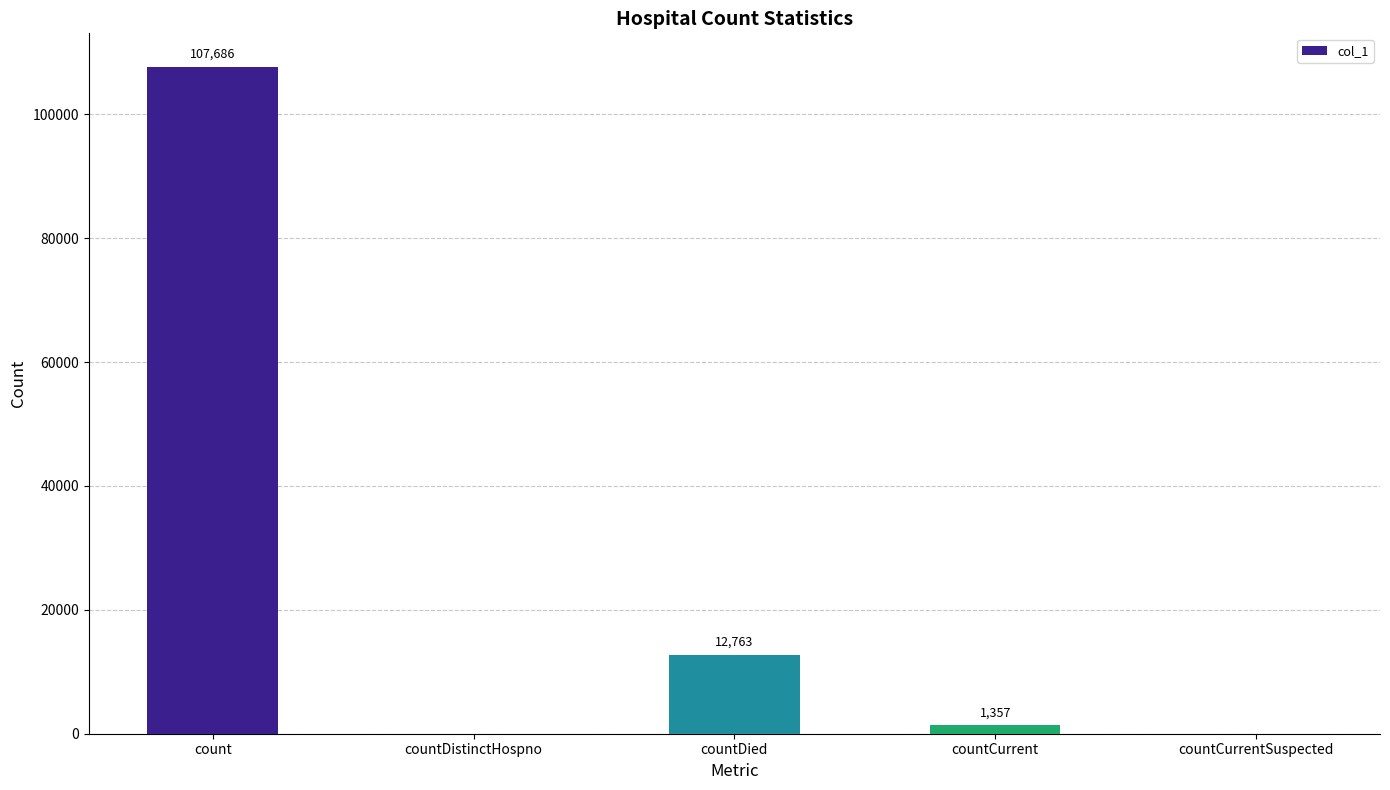

What is the sum of the values at countDied and countCurrentSuspected?

12763